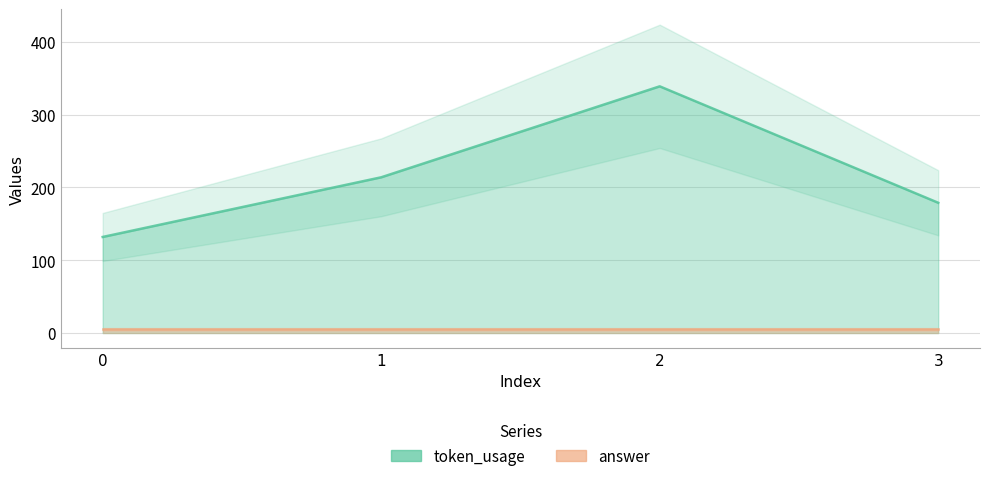

Rank the categories by value from lowest to highest.

0, 3, 1, 2